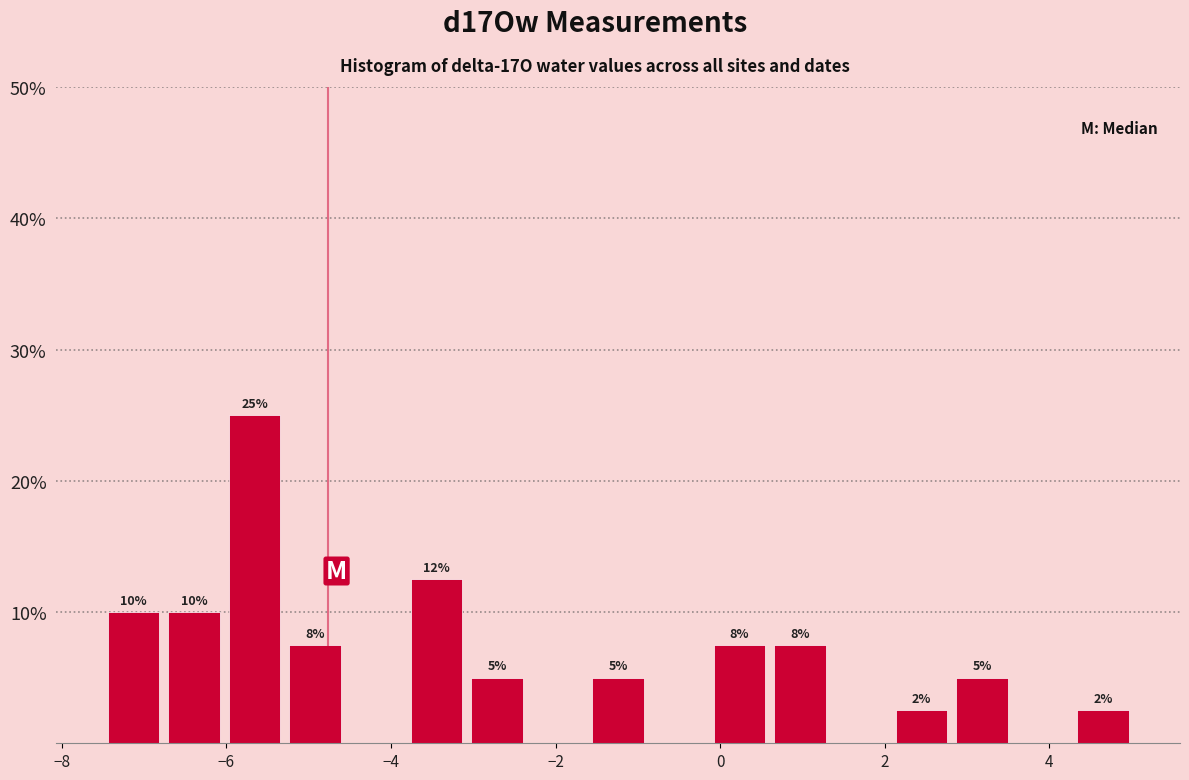

Around what value on the x-axis is the tallest bar? Give the approximate position of its centre, as read against the axis.

-5.6